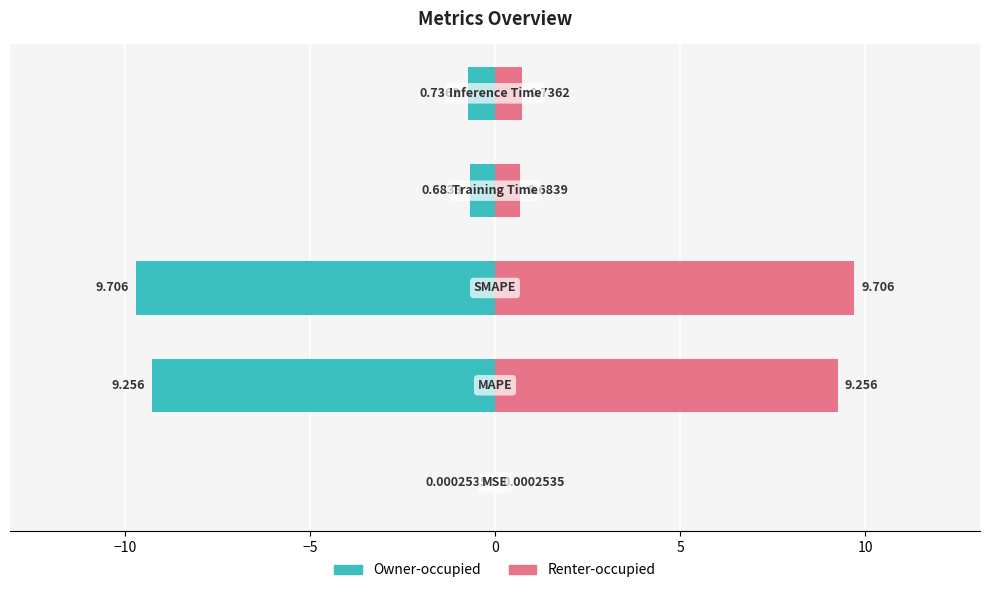

Is the value of Renter-occupied at −10 greater than the value of Owner-occupied at 5?

Yes